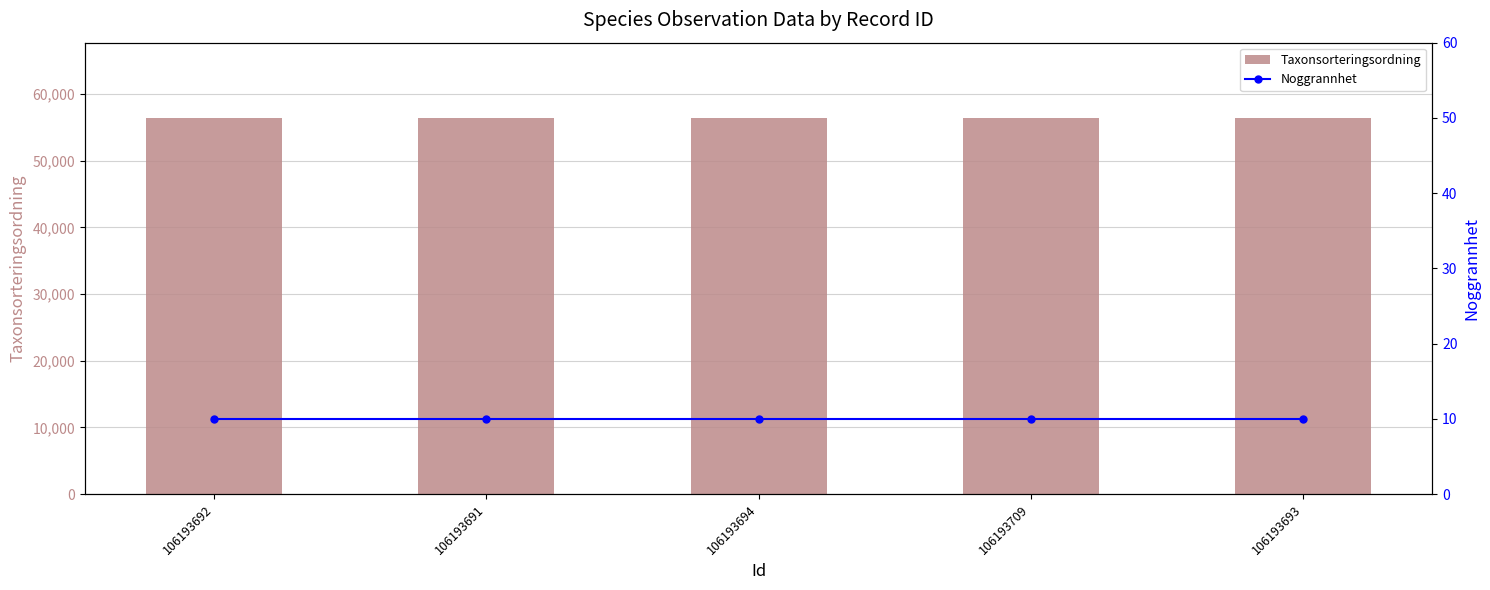

Reading left to right, what are all the values shown in this chart?

Taxonsorteringsordning: 56395	56395	56395	56411	56395
Noggrannhet: 10	10	10	10	10